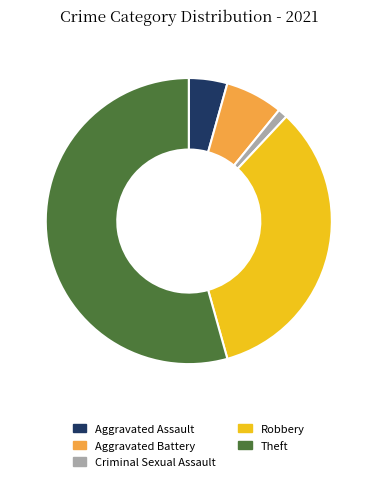

The Theft slice represents 68% of the pie. True or false?

False